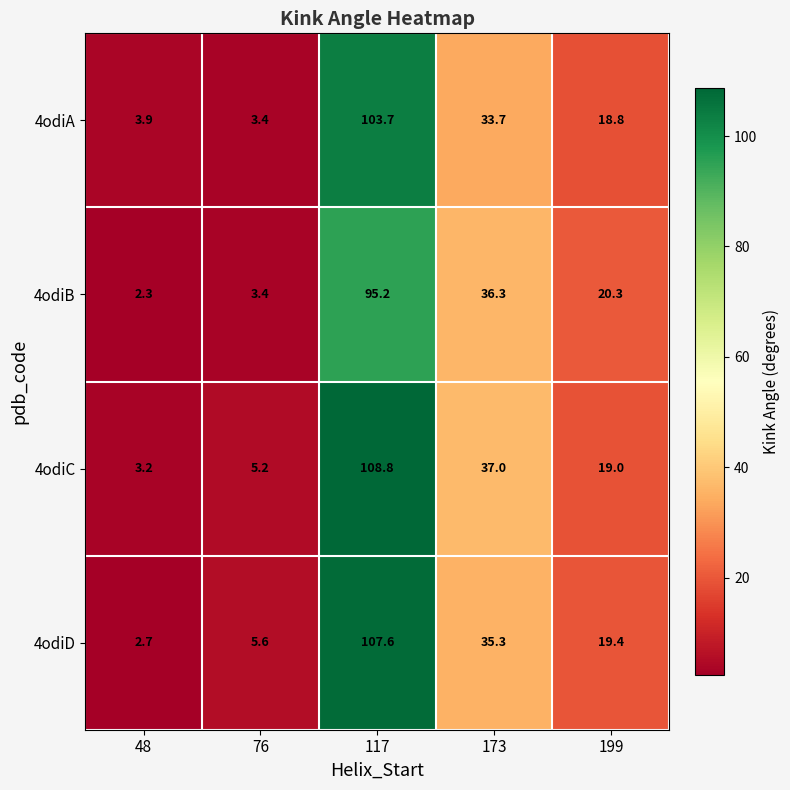

Reading left to right, list all the values displayed in this chart.

4odiA: 3.9	3.4	103.7	33.7	18.8
4odiB: 2.3	3.4	95.2	36.3	20.3
4odiC: 3.2	5.2	108.8	37.0	19.0
4odiD: 2.7	5.6	107.6	35.3	19.4